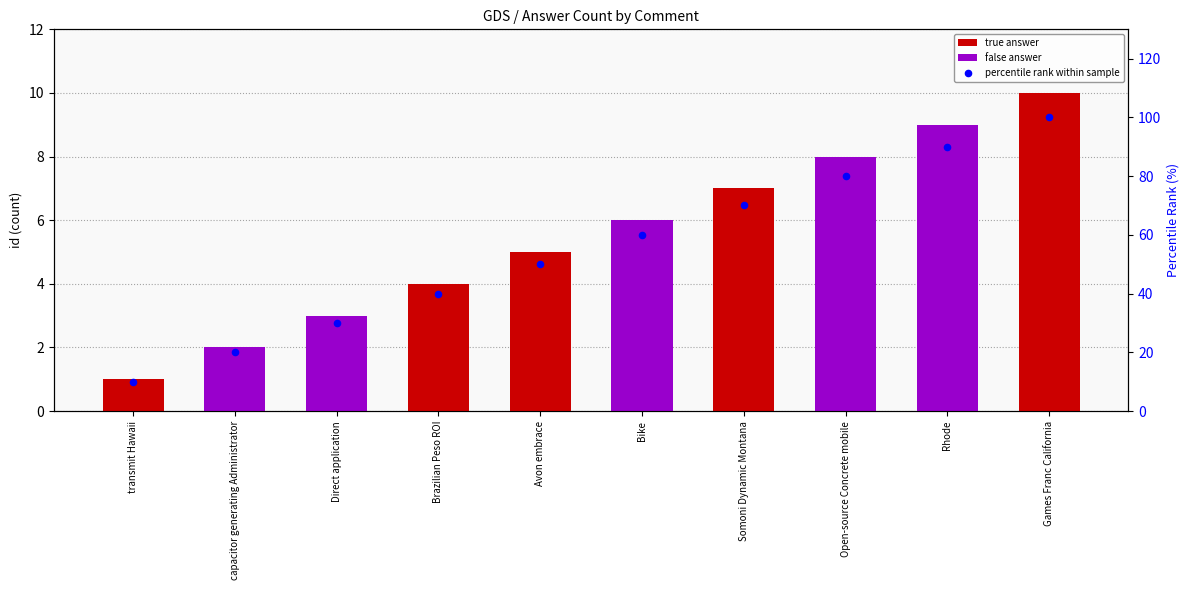

What is the change in value from capacitor generating Administrator to Bike?

+40